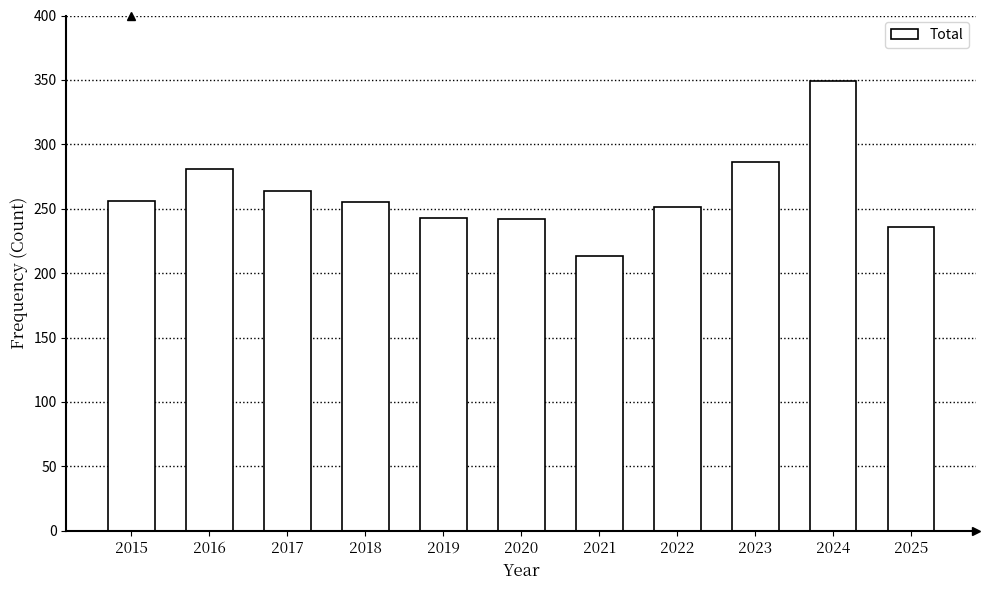

What is the difference between the values at 2021 and 2023?

73